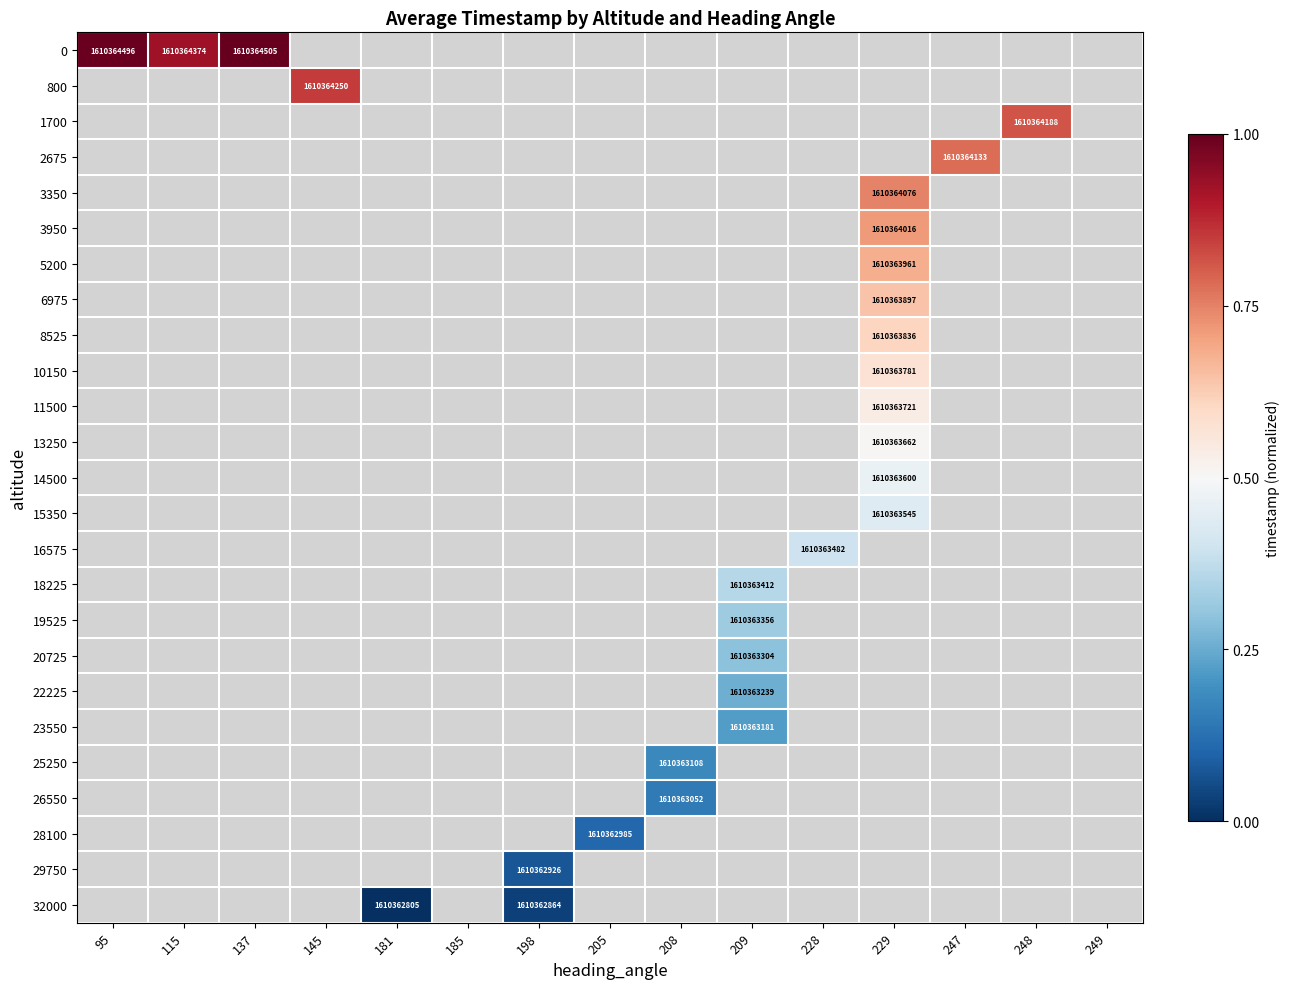

At which category does the chart reach its minimum across all series?

181